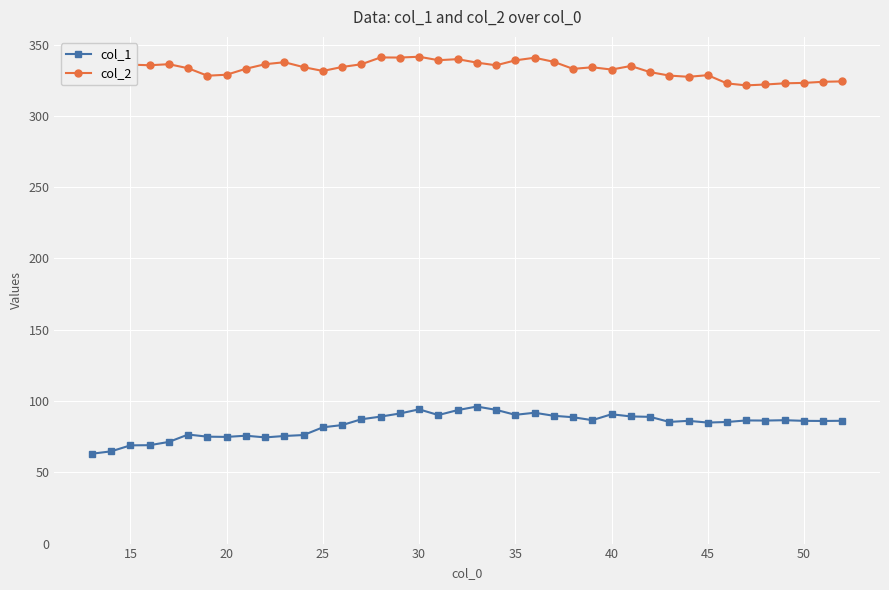

Is this an area chart (filled region under the line)?

No